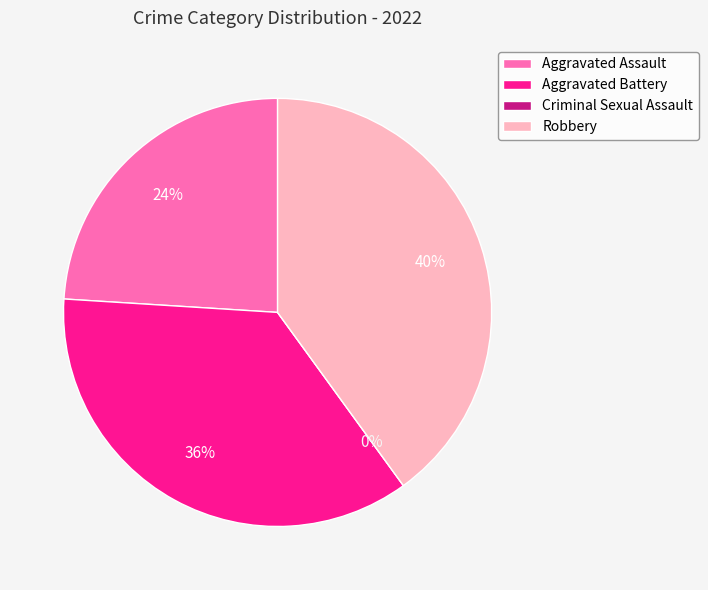

Between Aggravated Battery and Robbery, which is larger?

Robbery